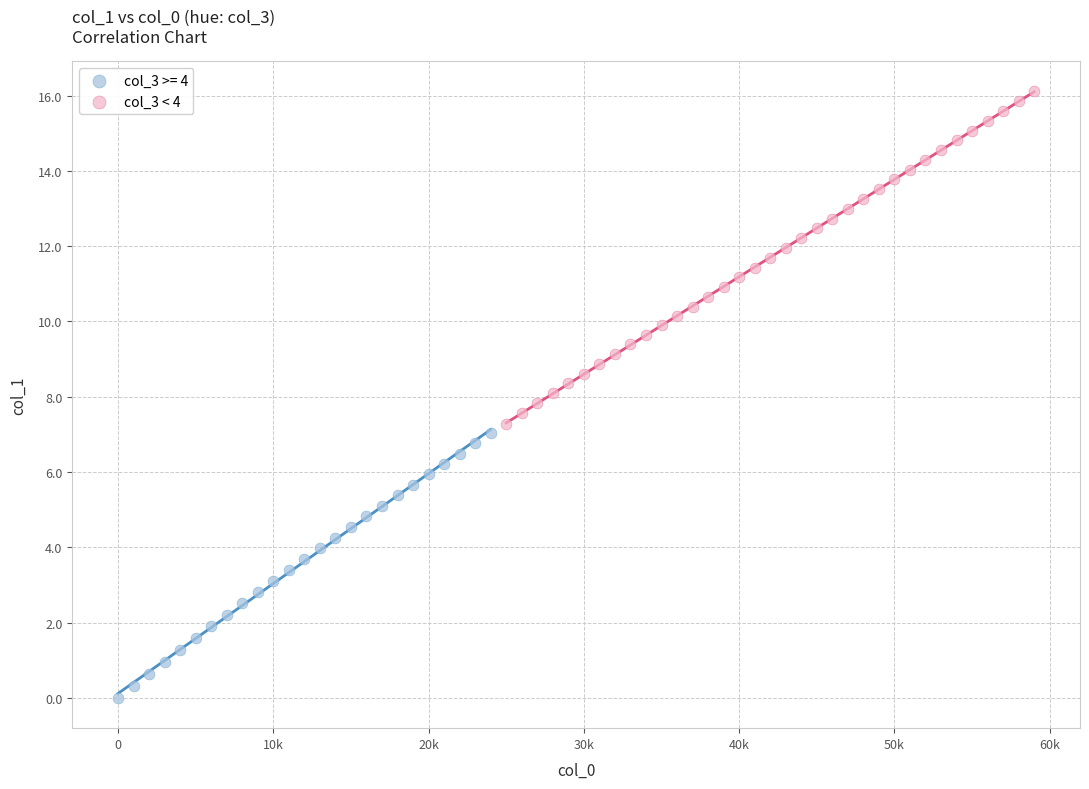

Which series reaches the maximum Y coordinate?

col_3 < 4